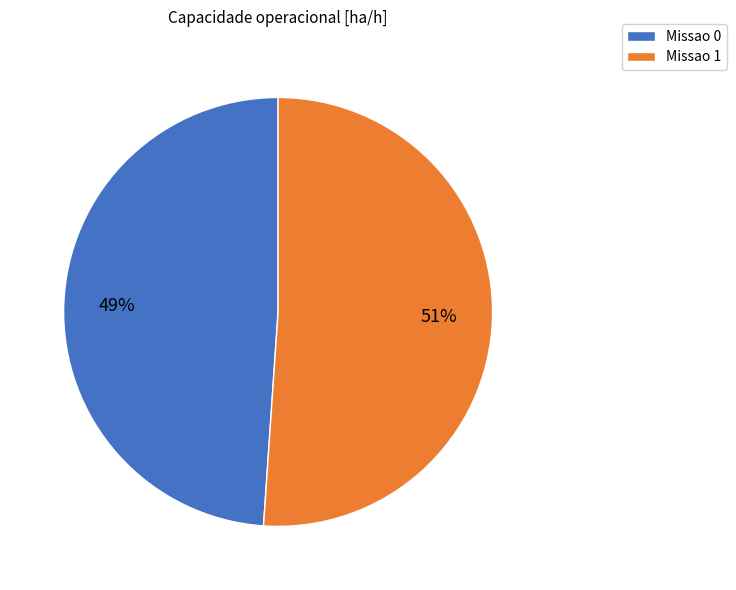

Is the sum of Missao 1 and Missao 0 greater than half?

Yes